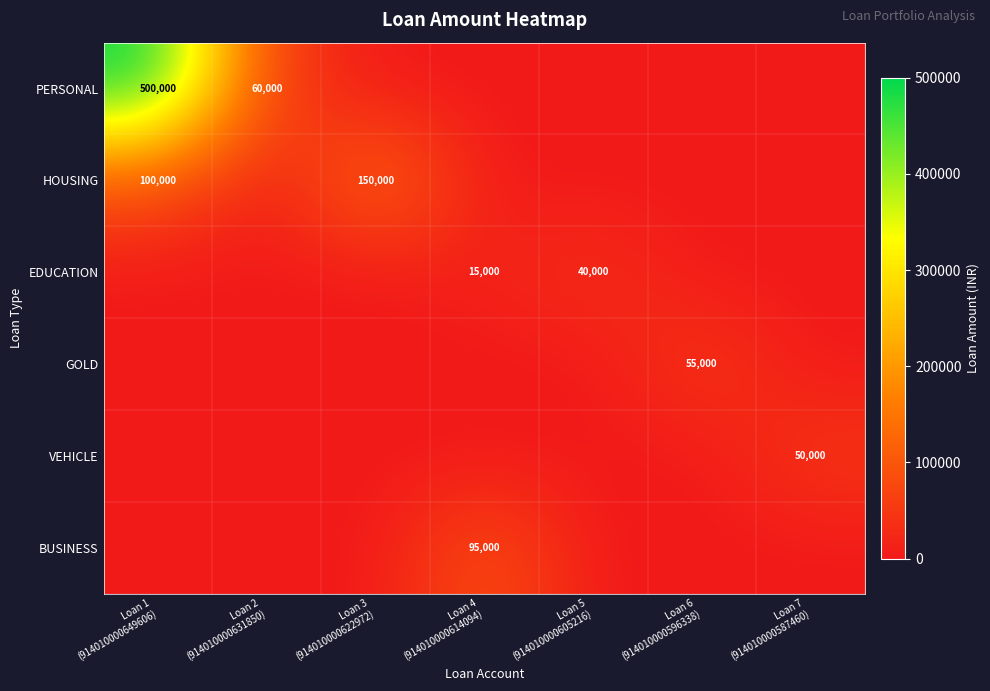

Where is PERSONAL nearest to the value 250000?

Loan 2 (914010000631850)